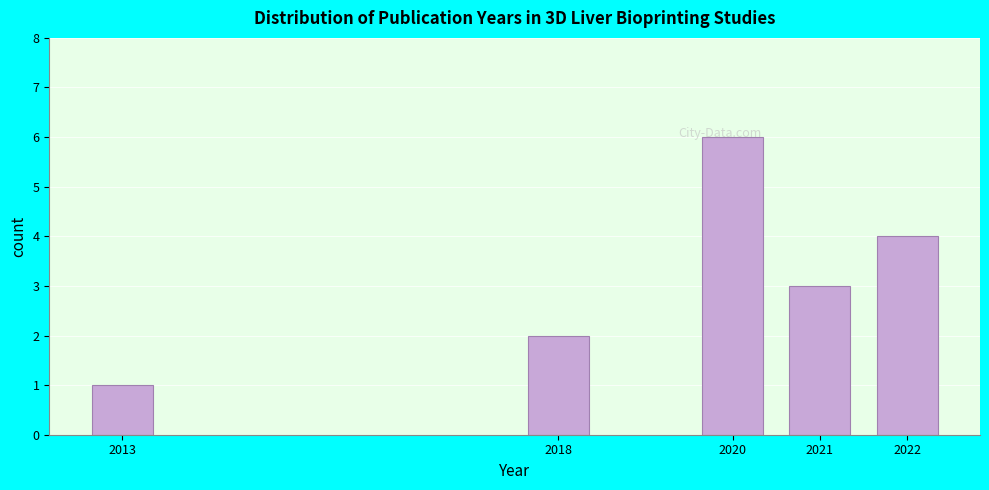

Between 2013 and 2020, which is larger?

2020